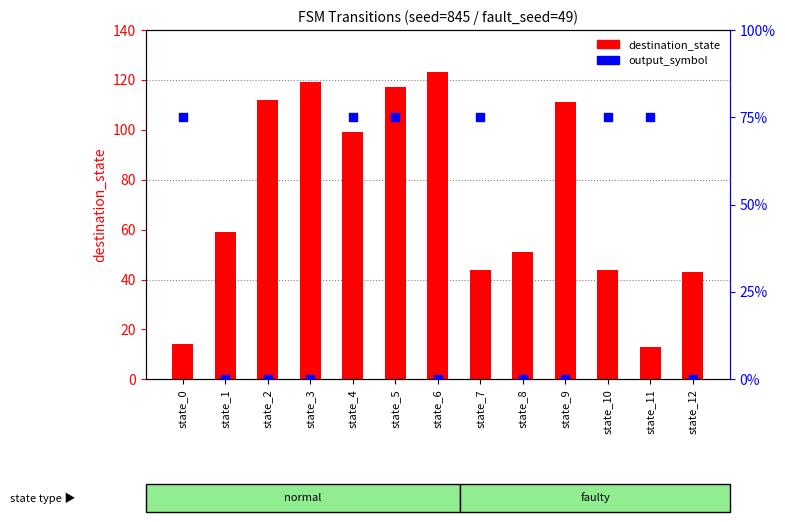

Which series has the largest total across all categories?

destination_state